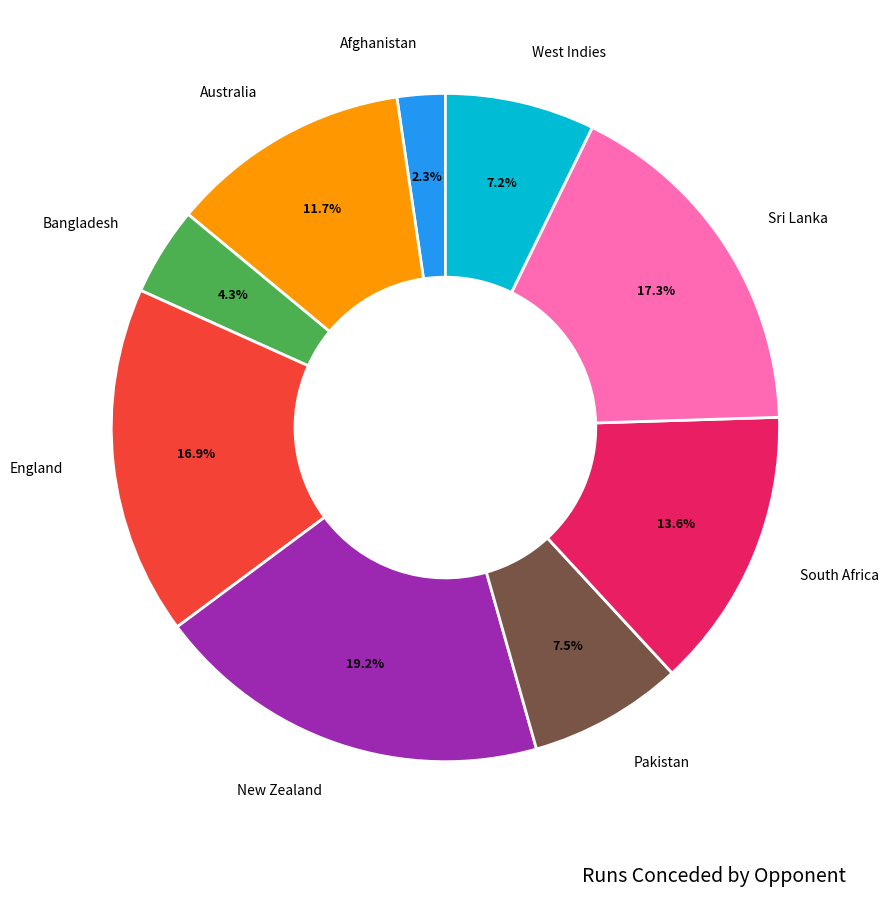

Does any single category account for the majority?

No